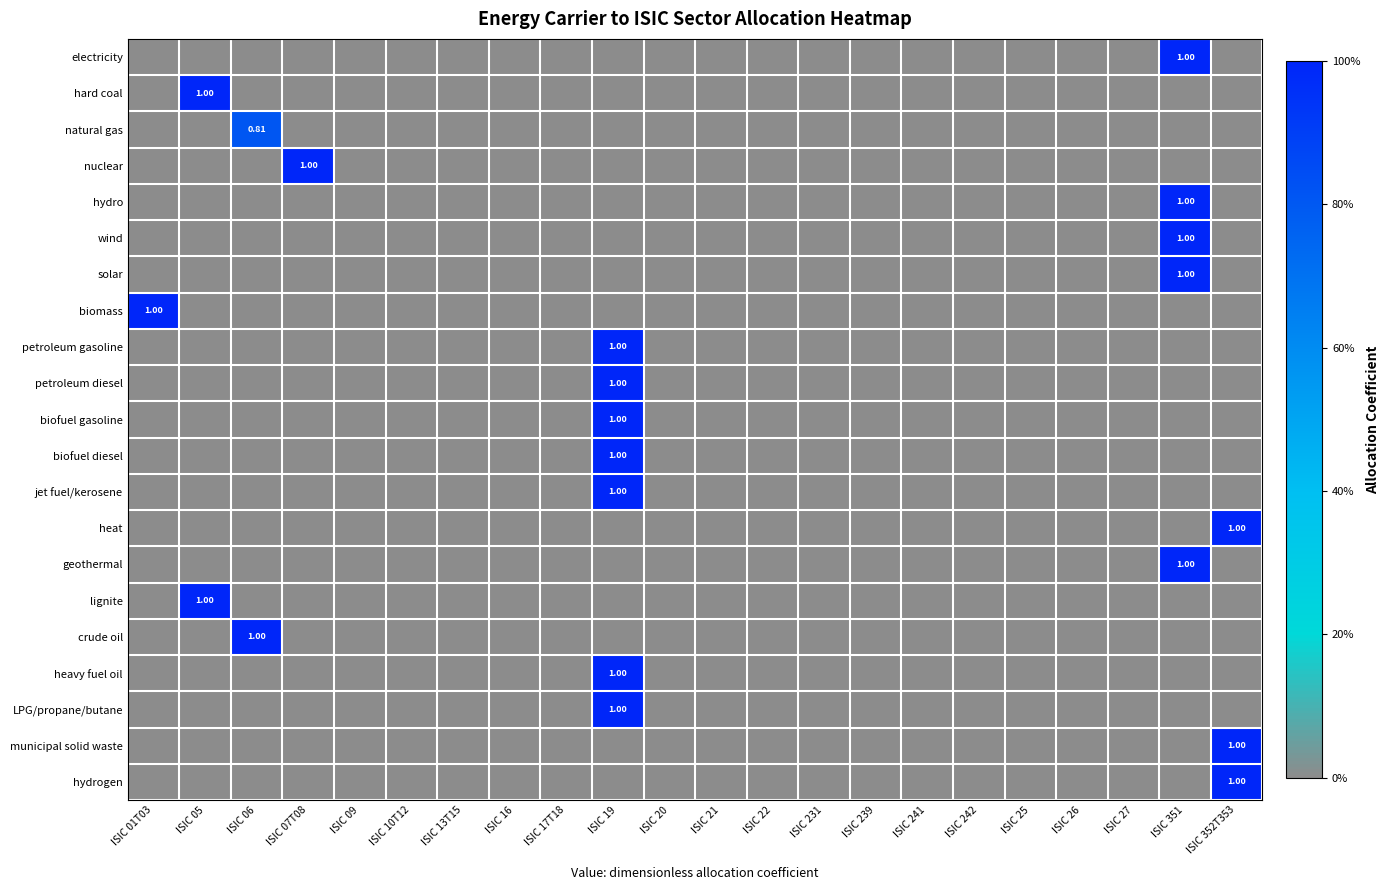

The value of hydrogen at ISIC 05 is 0.6. True or false?

False